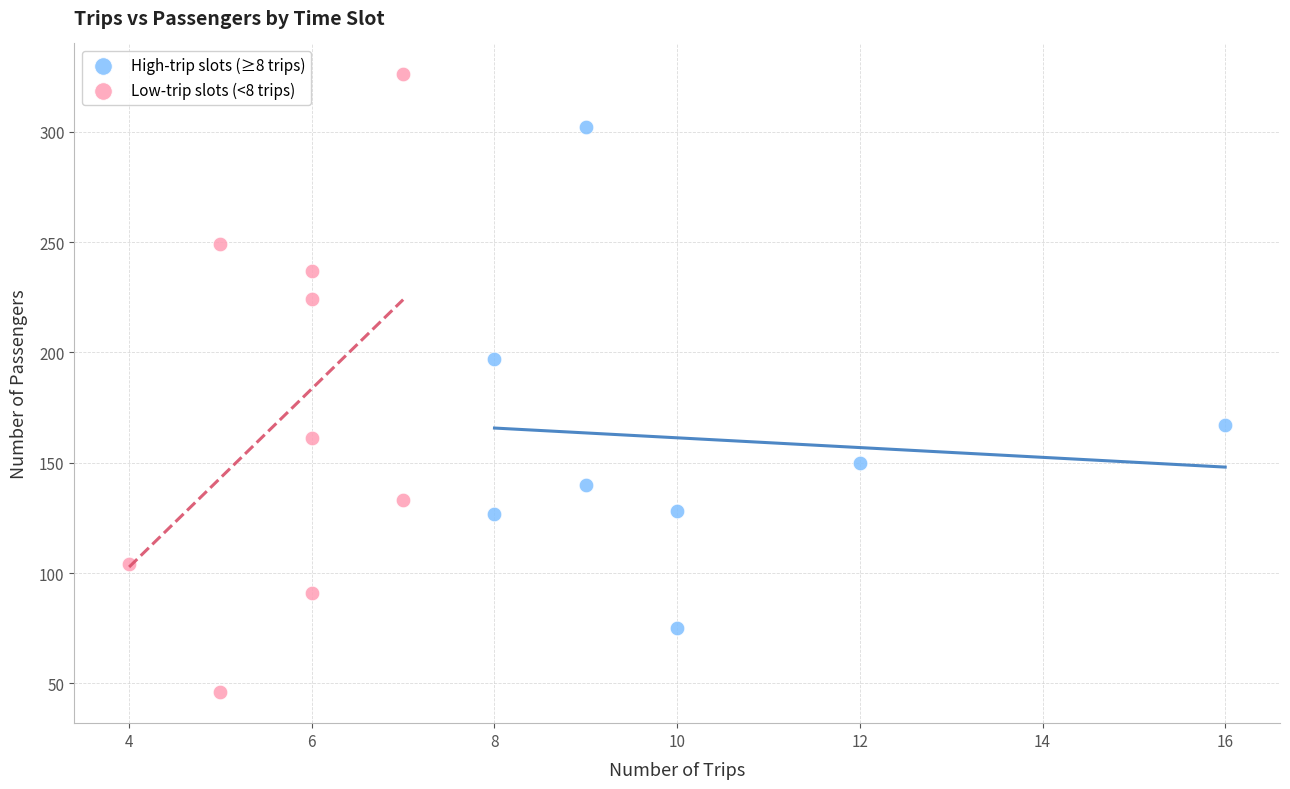

Which series reaches the minimum Y coordinate?

Low-trip slots (<8 trips)